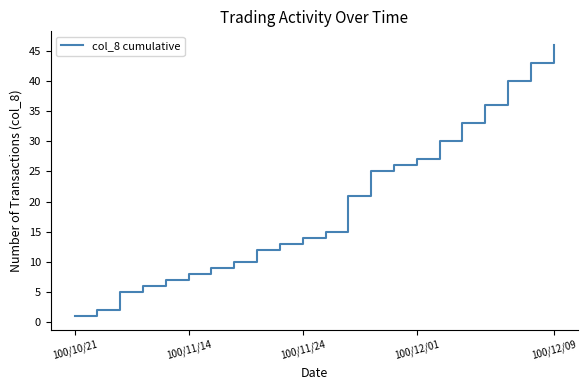

What is the greatest value displayed?

46